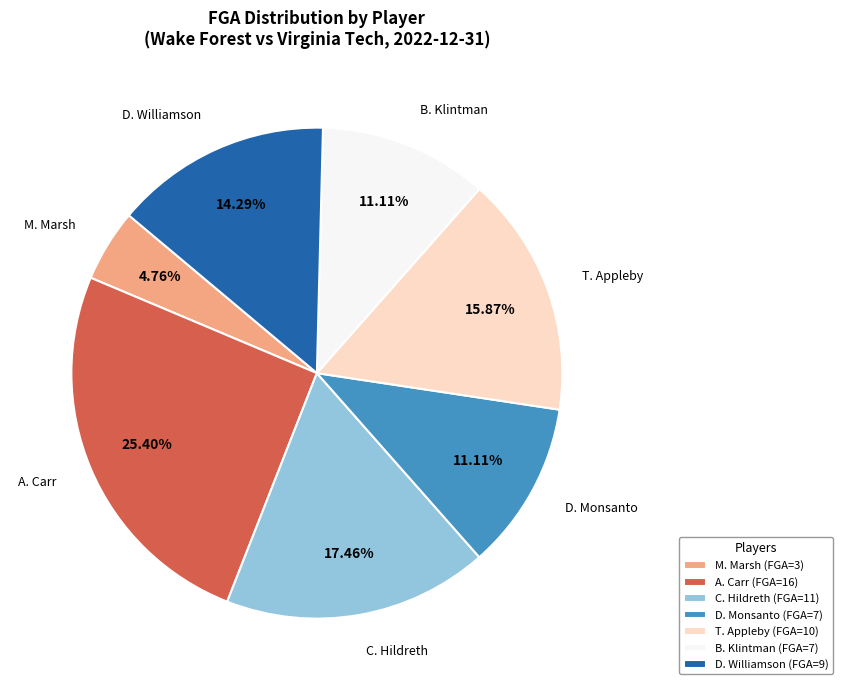

To the nearest percent, what portion does D. Monsanto represent?

11%